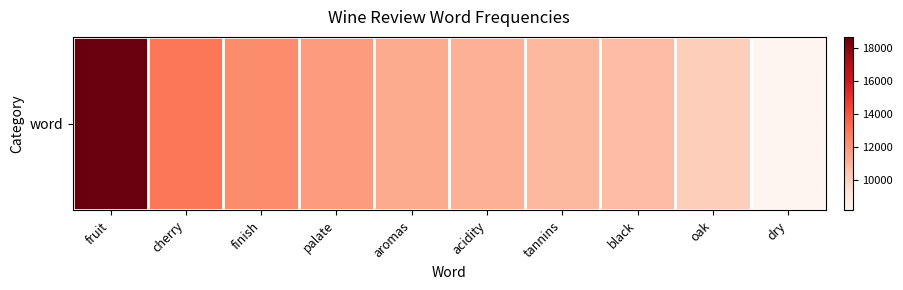

What is the average value?

11808